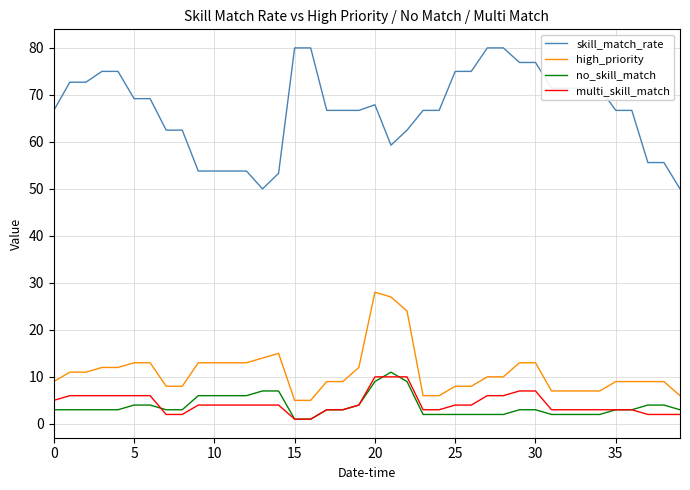

Which series has the widest spread of values?

skill_match_rate